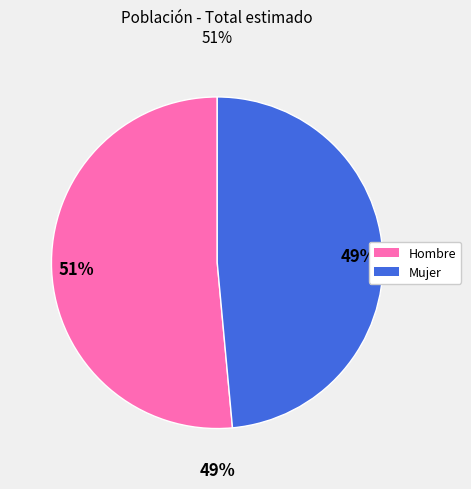

Does Mujer represent more than half of the total?

No